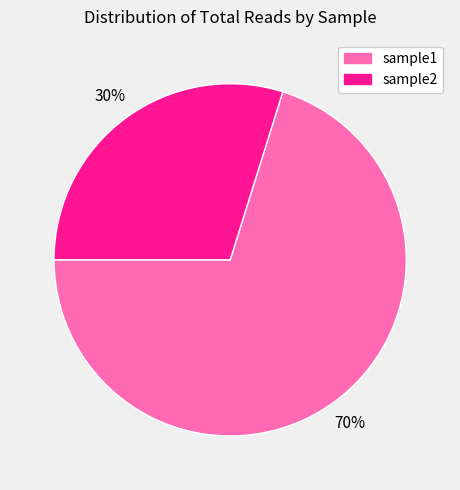

What percentage is the sample1 slice, to the nearest percent?

70%